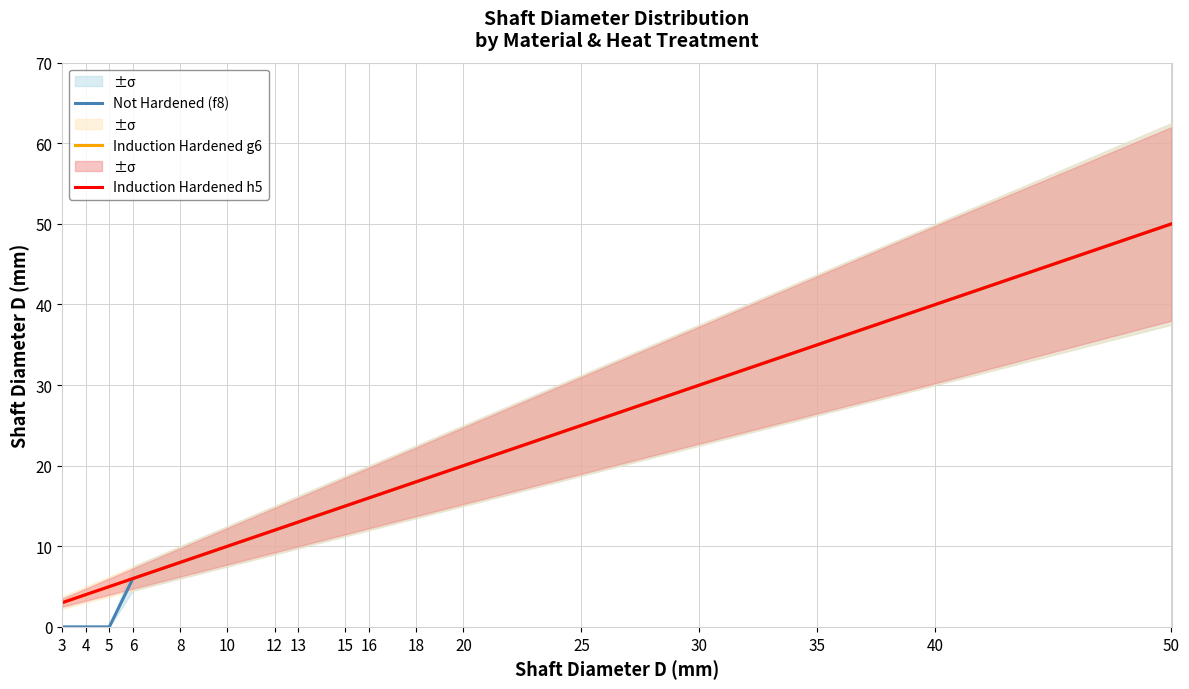

True or false: Induction Hardened g6 has a value of 40 at 40.

True